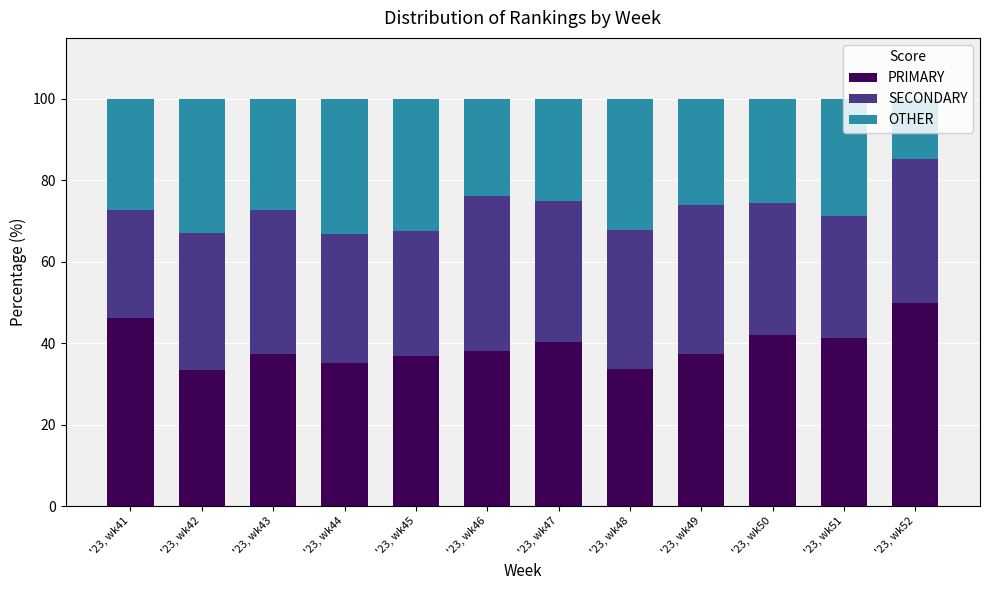

What is the minimum value for PRIMARY?

33.5